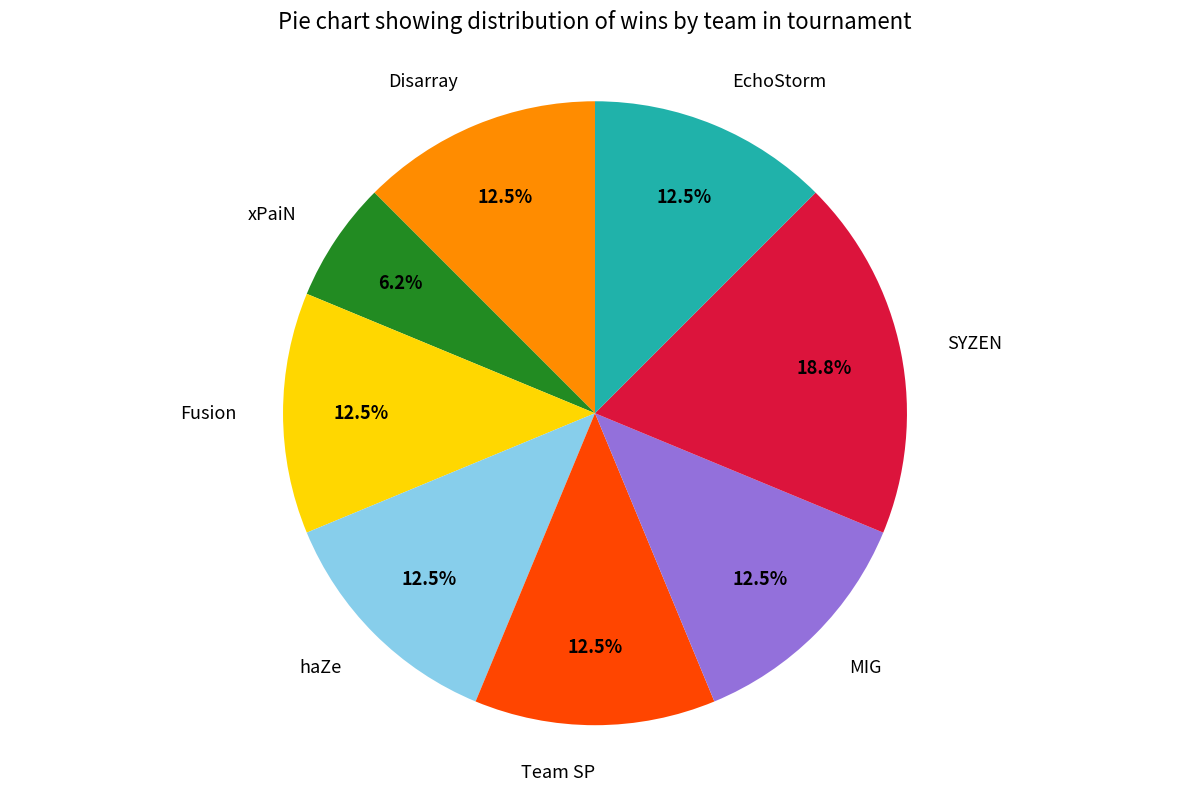

Does any single category account for the majority?

No